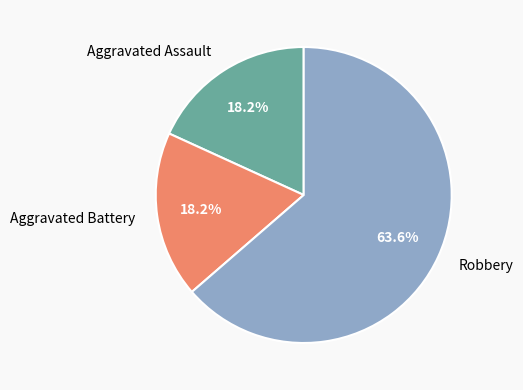

To the nearest percent, what is the combined percentage of Aggravated Battery and Robbery?

82%